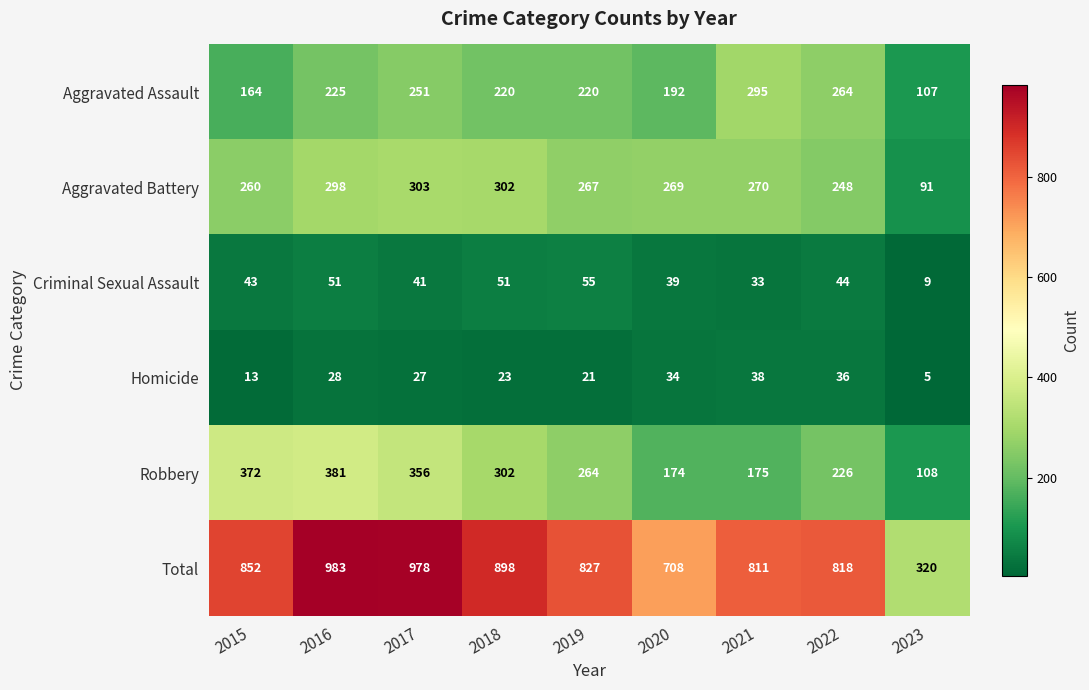

Is it true that Robbery equals 302 at 2018?

True